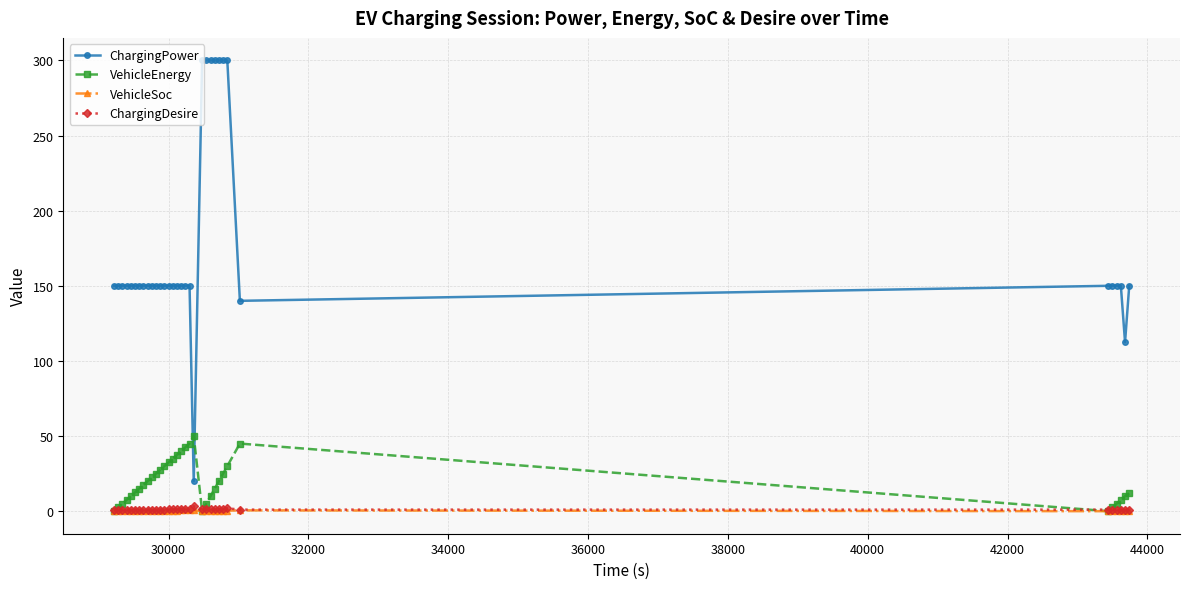

What is the lowest value of the ChargingPower series?

20.0